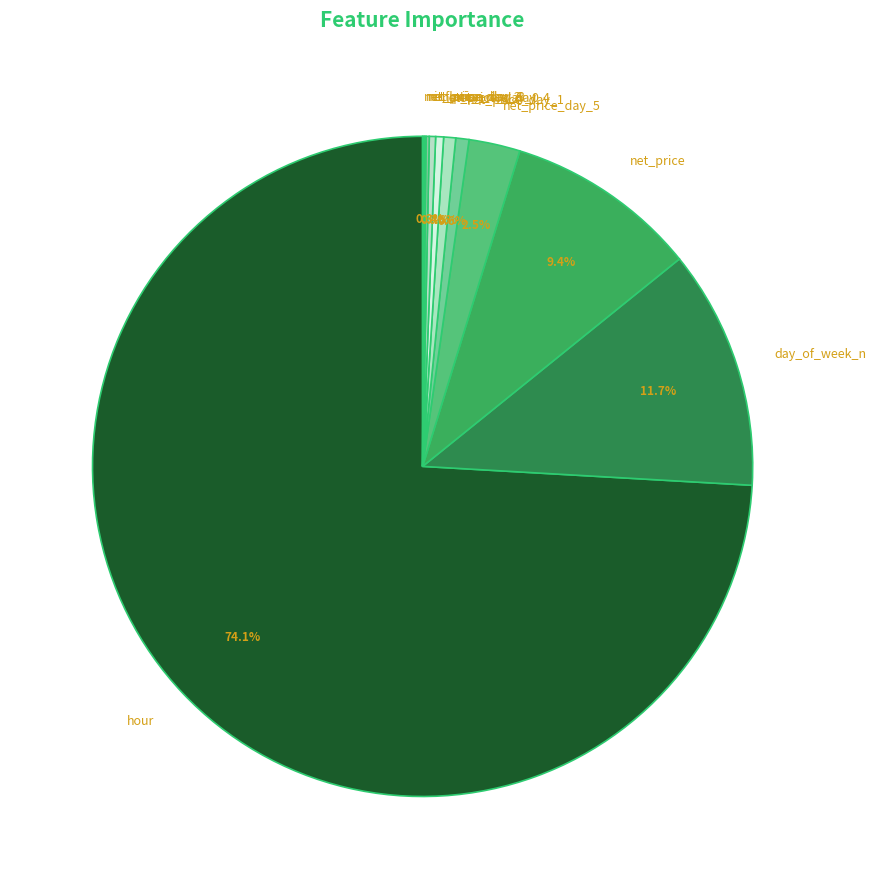

Does hour represent more than half of the total?

Yes